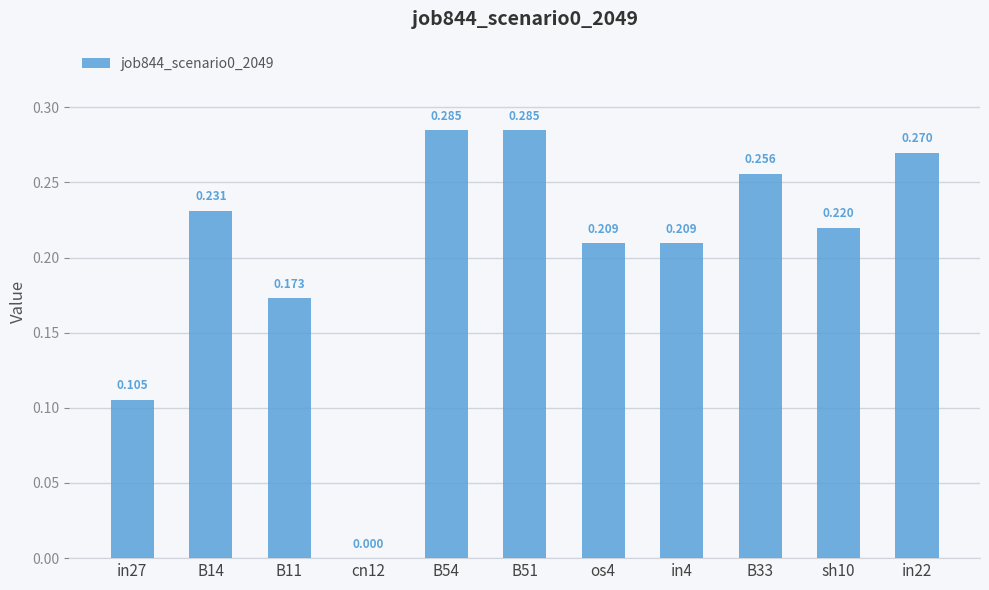

What is the sum of all values?

2.2